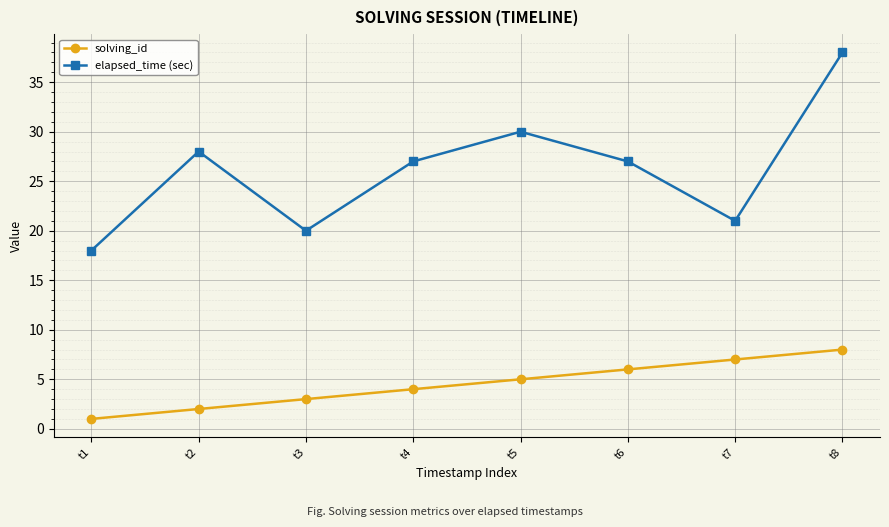

What are all the series names shown in the legend?

solving_id, elapsed_time (sec)